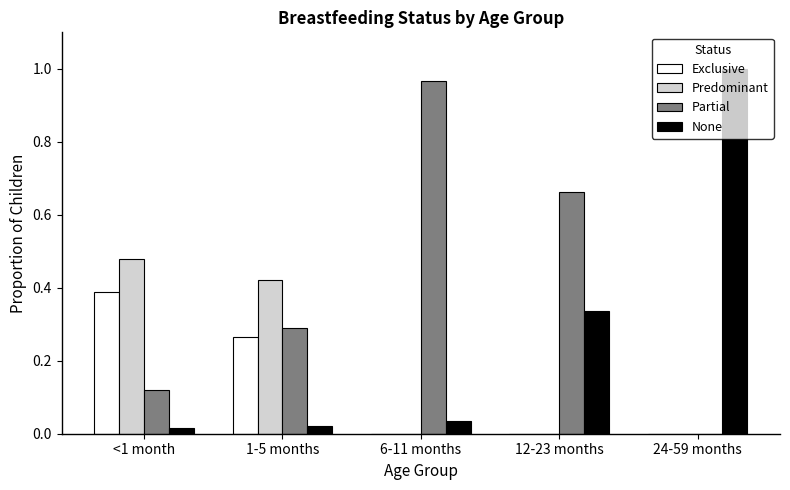

Which label corresponds to the largest value in the chart?

24-59 months